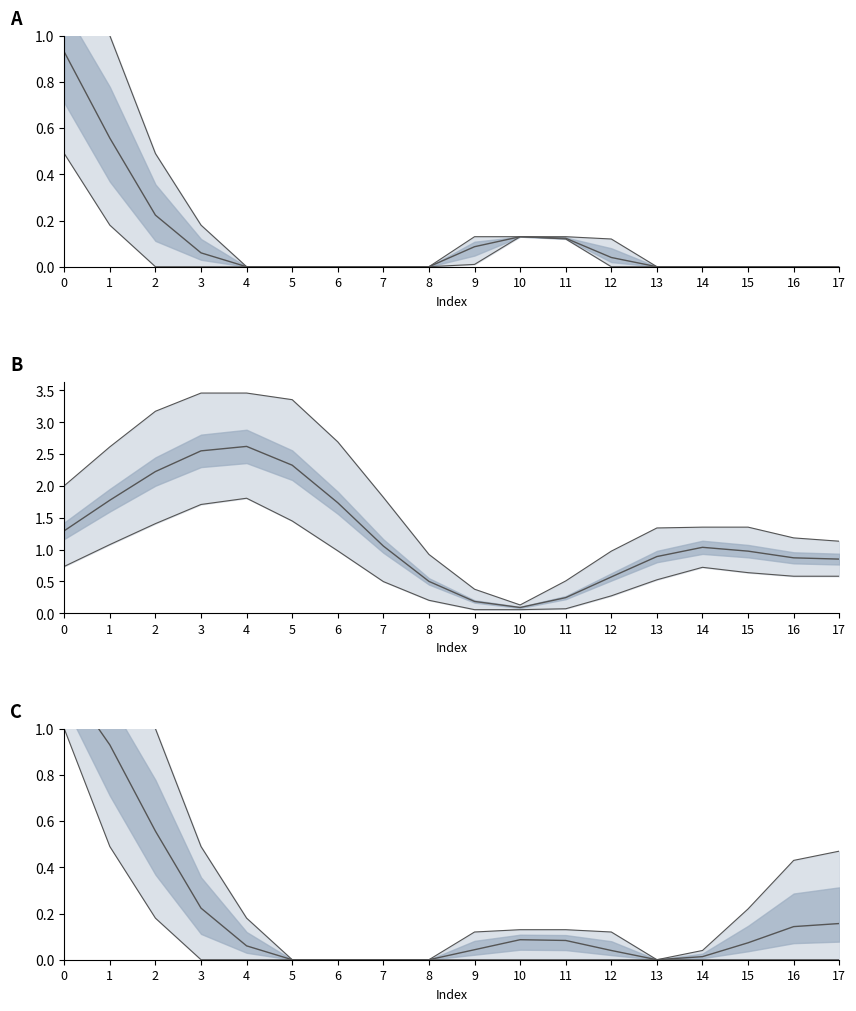

What is the total value across all series at 10?

0.4